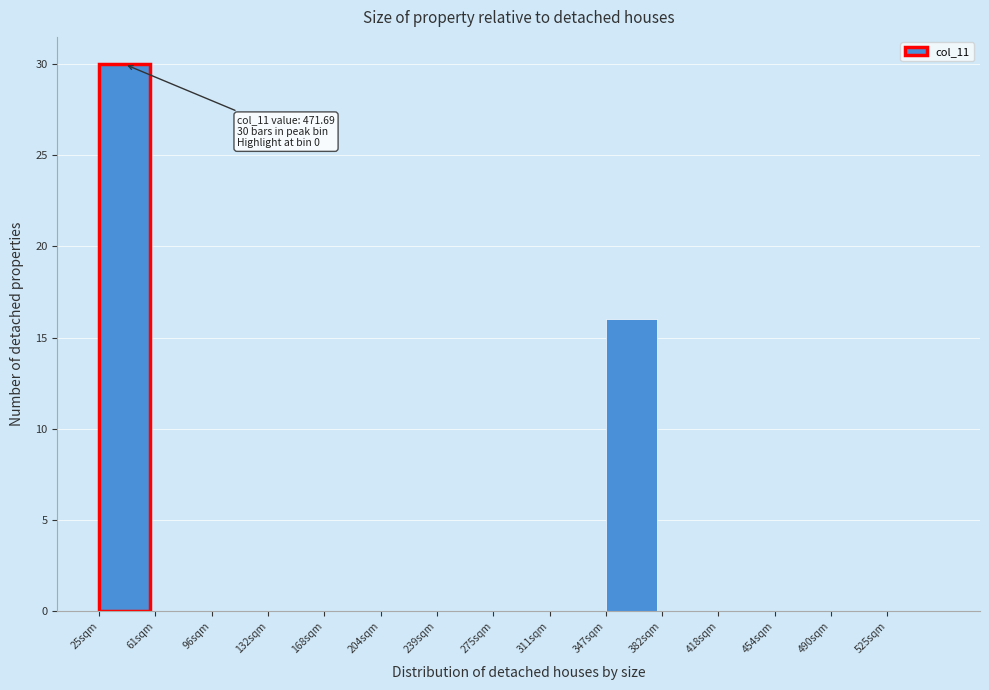

Reading left to right, extract all data points from this chart.

25sqm=30	61sqm=0	96sqm=0	132sqm=0	168sqm=0	204sqm=0	239sqm=0	275sqm=0	311sqm=0	347sqm=16	382sqm=0	418sqm=0	454sqm=0	490sqm=0	525sqm=0